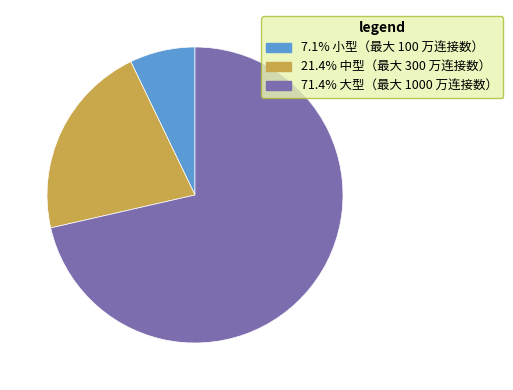

Count the number of slices in the pie.

3